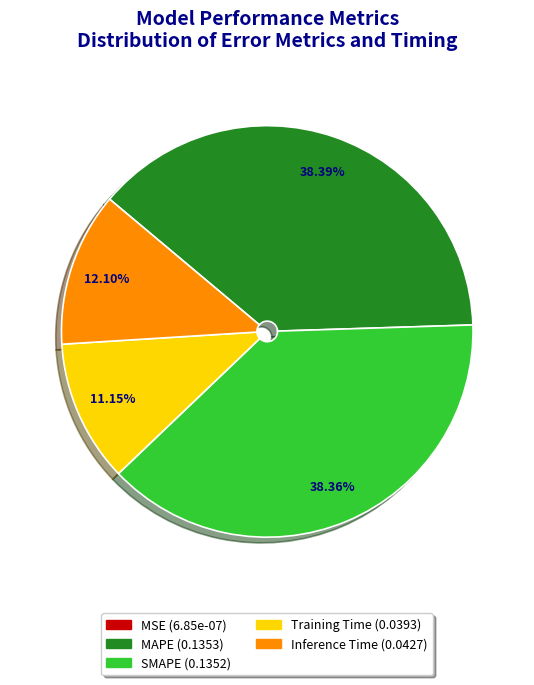

To the nearest percent, what is the average slice percentage?

20%